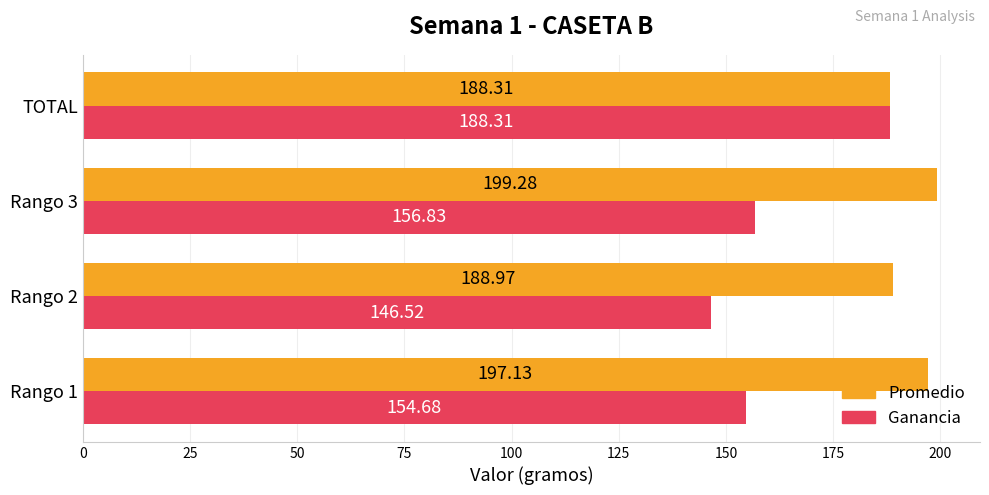

What is the difference between the Ganancia values at Rango 1 and TOTAL?

33.6